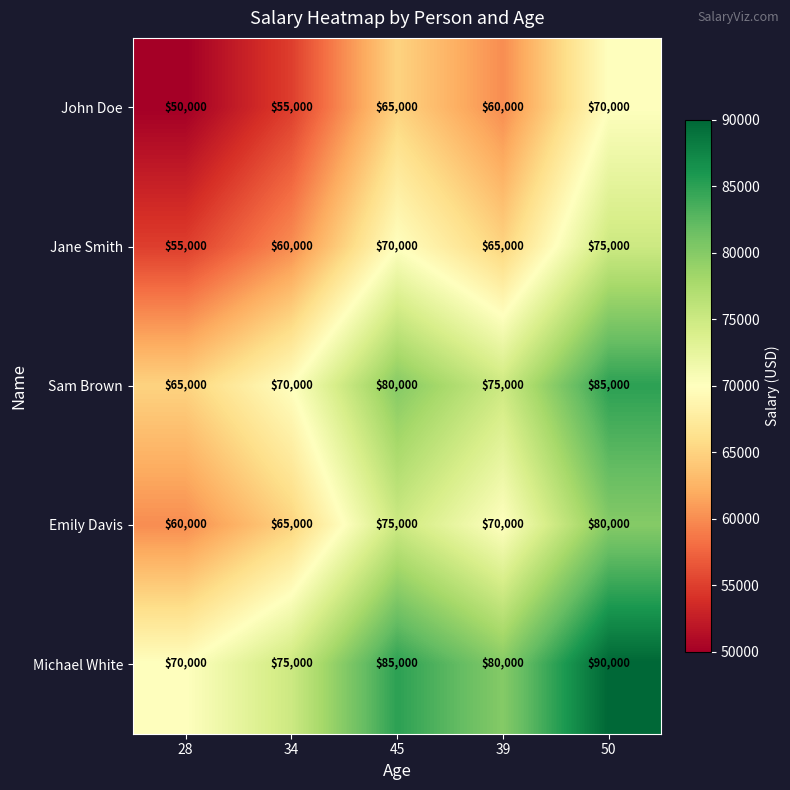

Reading right to left, extract all data points from this chart.

John Doe: 70000	60000	65000	55000	50000
Jane Smith: 75000	65000	70000	60000	55000
Sam Brown: 85000	75000	80000	70000	65000
Emily Davis: 80000	70000	75000	65000	60000
Michael White: 90000	80000	85000	75000	70000